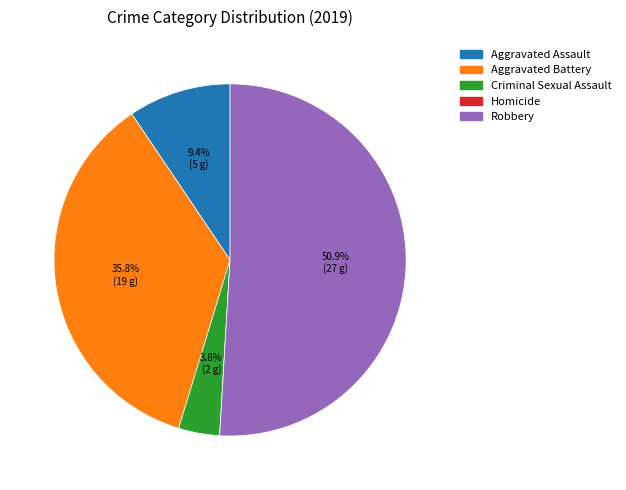

What is the majority slice?

Robbery